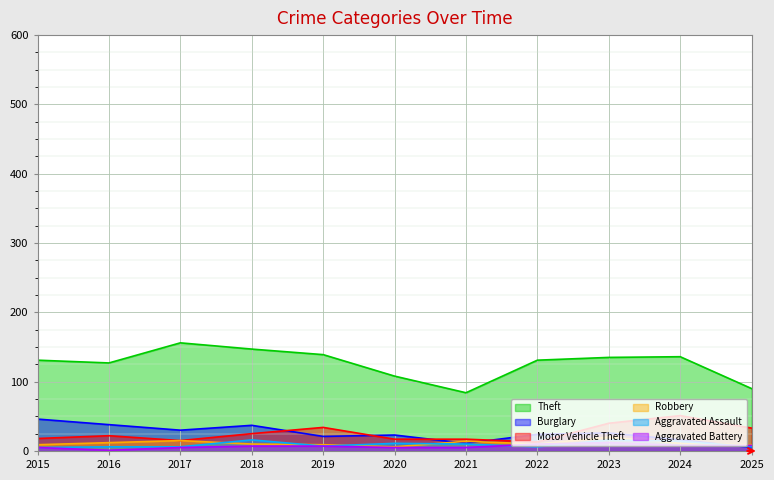

Does the chart display data point markers on the line(s)?

No